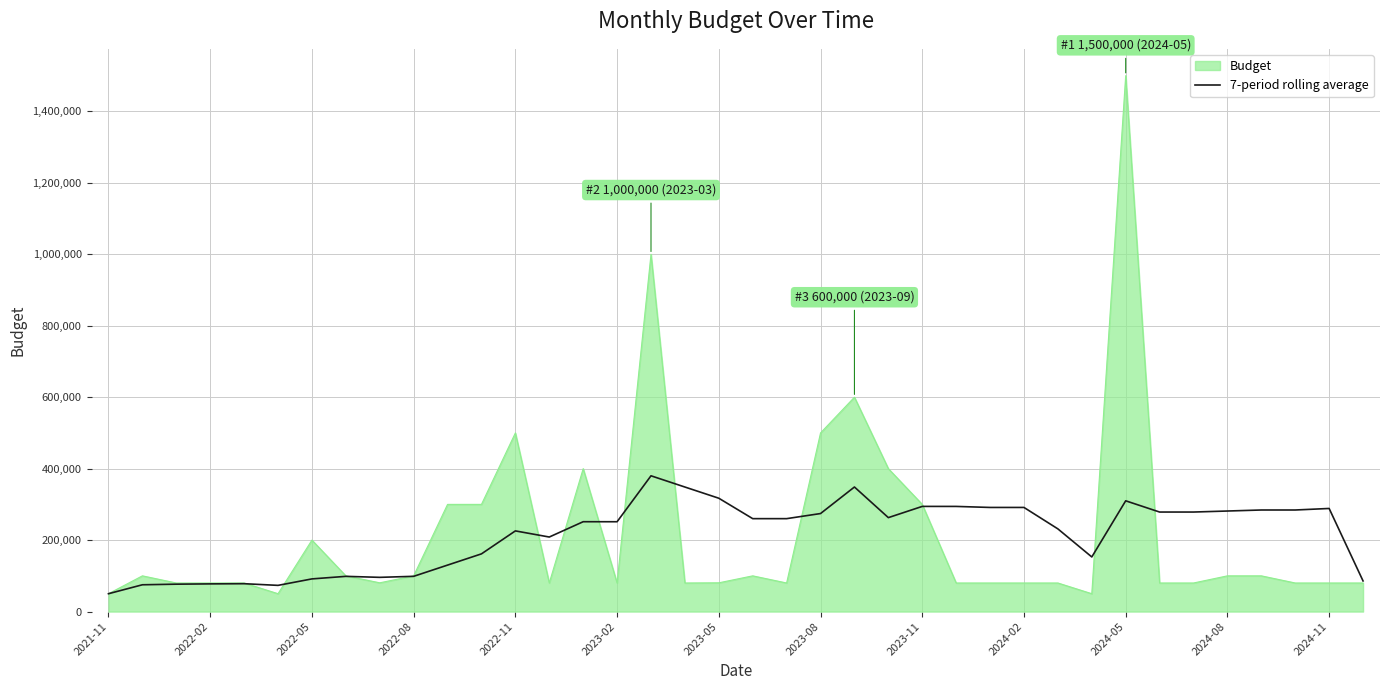

What is the minimum value for Budget?

50000.0